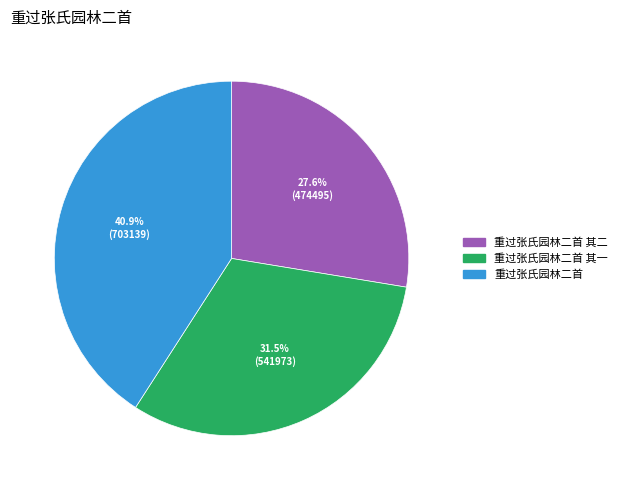

Is the sum of 重过张氏园林二首 and 重过张氏园林二首 其一 greater than half?

Yes